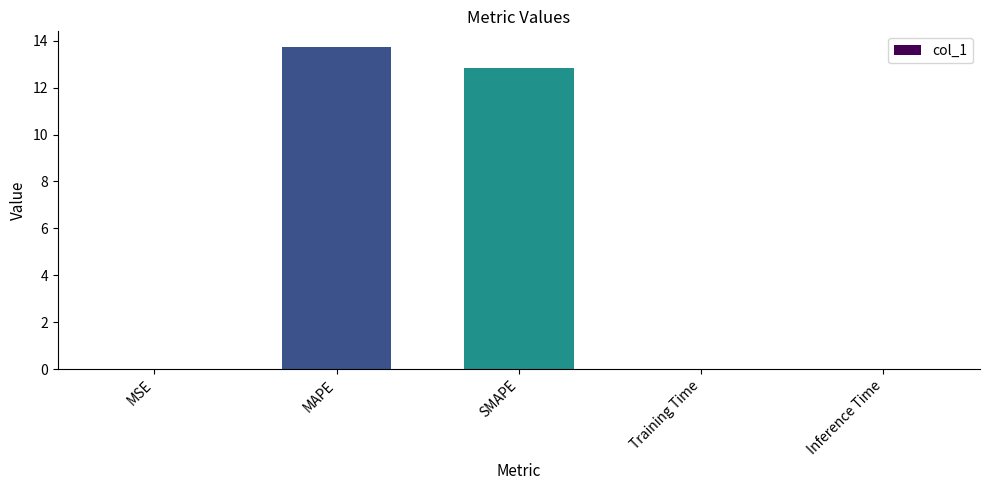

Which has a higher value, MSE or SMAPE?

SMAPE